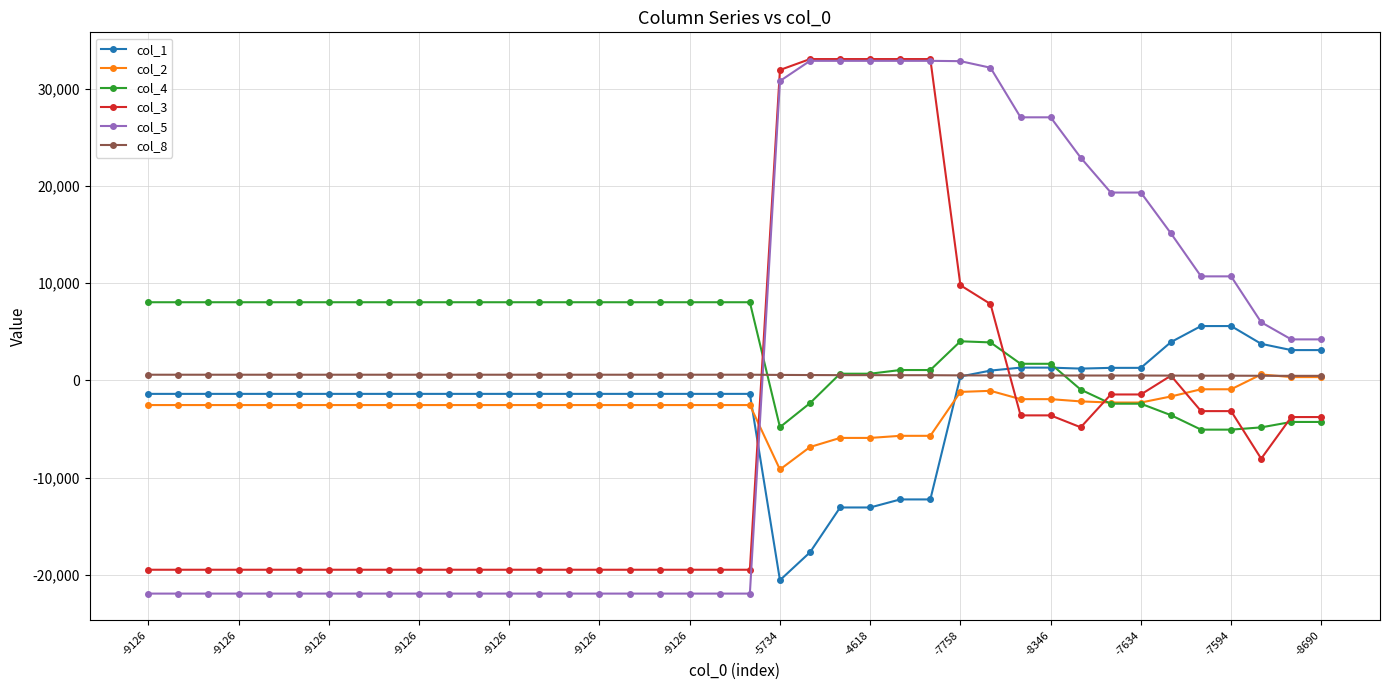

Which series ends up on top after the final intersection of col_3 and col_1?

col_1